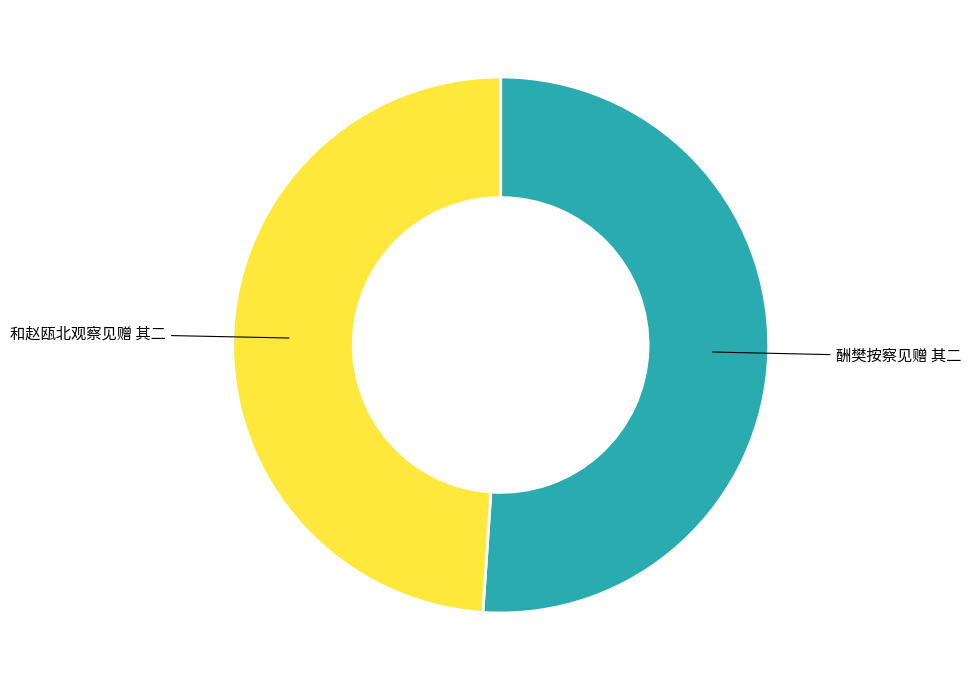

Rank the categories by value from highest to lowest.

酬樊按察见赠 其二, 和赵瓯北观察见赠 其二